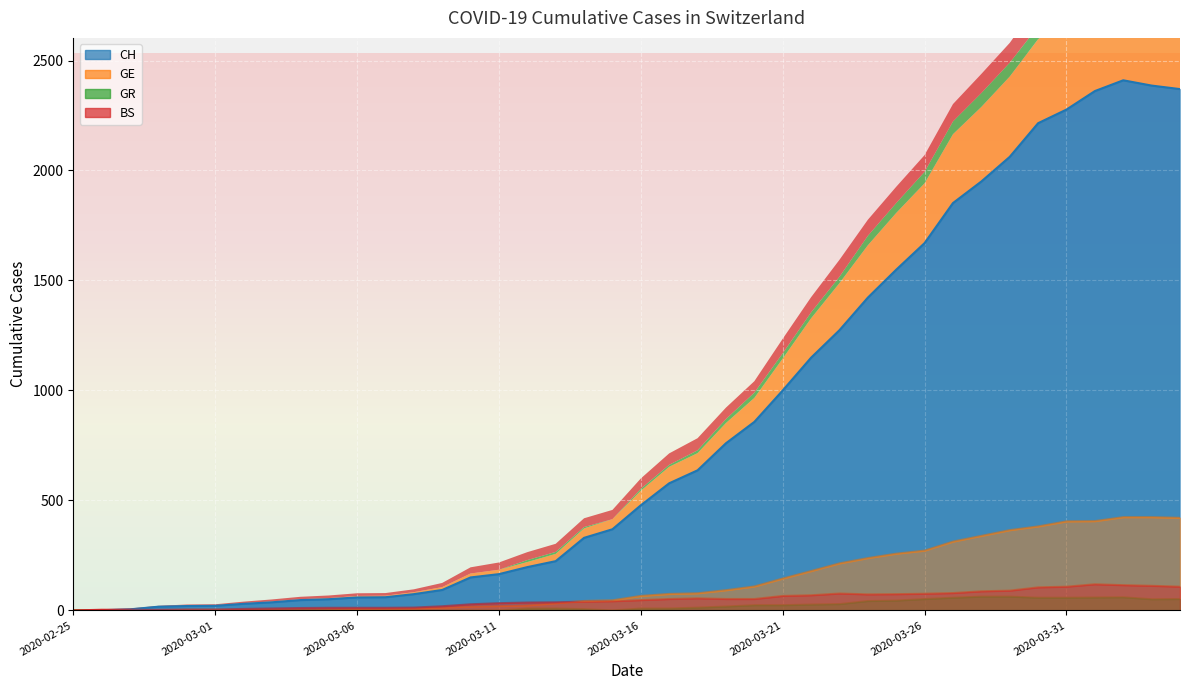

True or false: CH has a value of 59 at 2020-03-06.

True